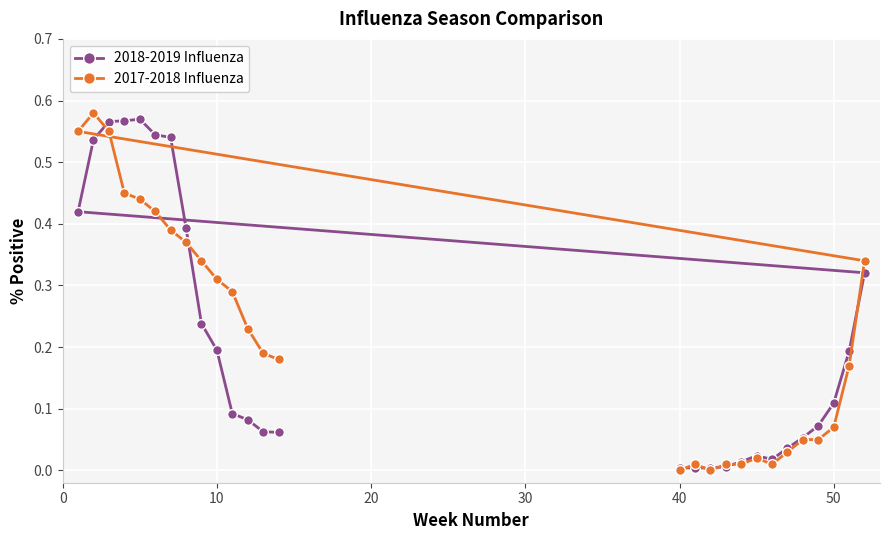

Is the value of 2018-2019 Influenza at 21 greater than the value of 2017-2018 Influenza at 15?

No